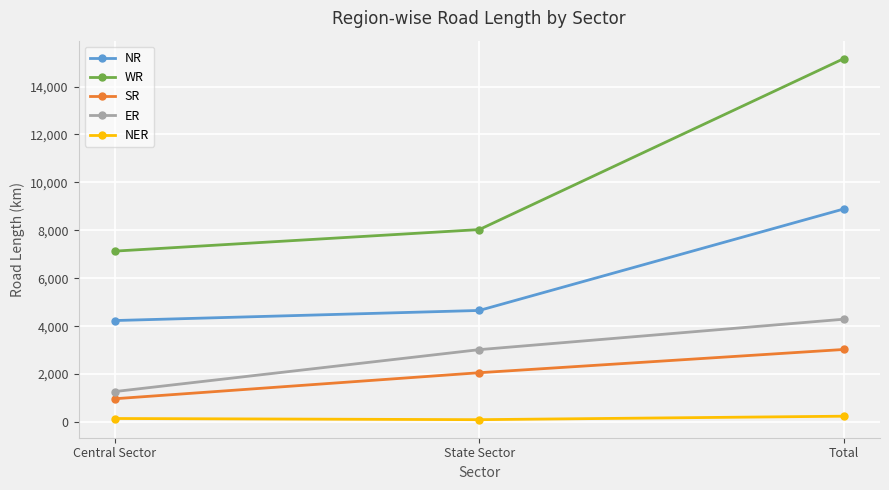

What is the sum of the WR values at State Sector and Central Sector?

15163